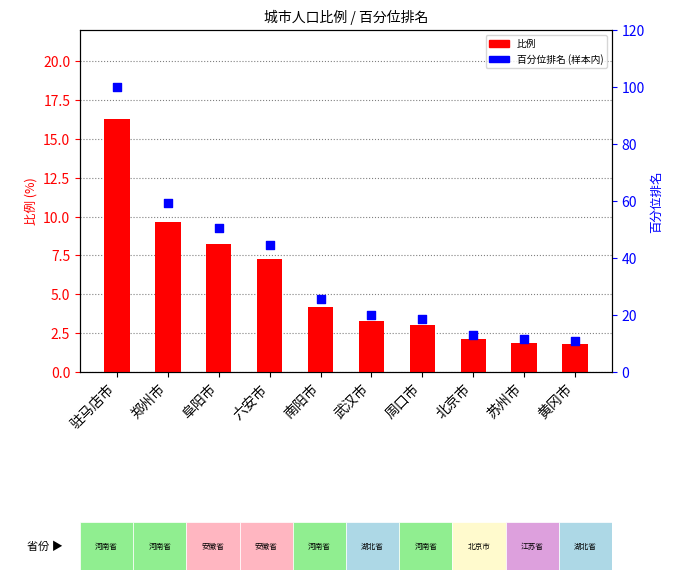

Is the value of 百分位排名 at 苏州市 greater than the value of 比例 at 黄冈市?

Yes